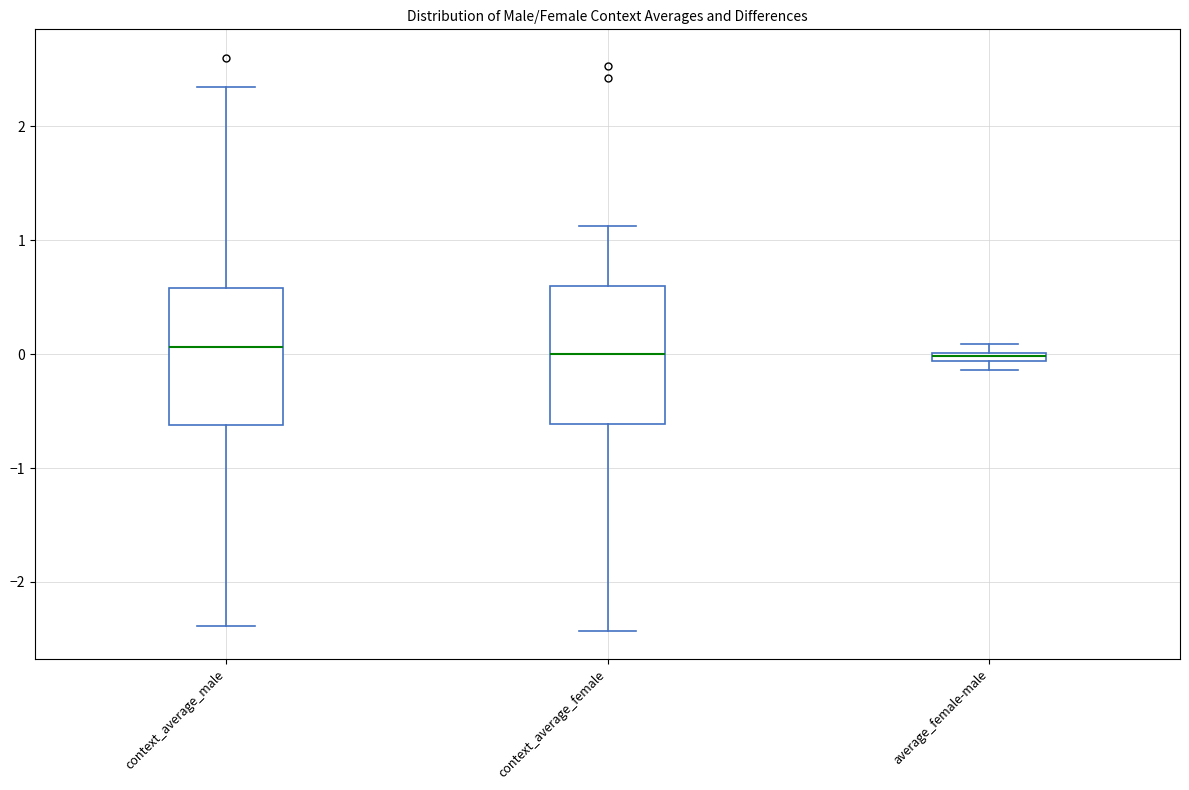

Where does the upper whisker of the box for context_average_female end on the y-axis? The values are not printed on the chart, so give them approximately, as read against the axis.

1.1